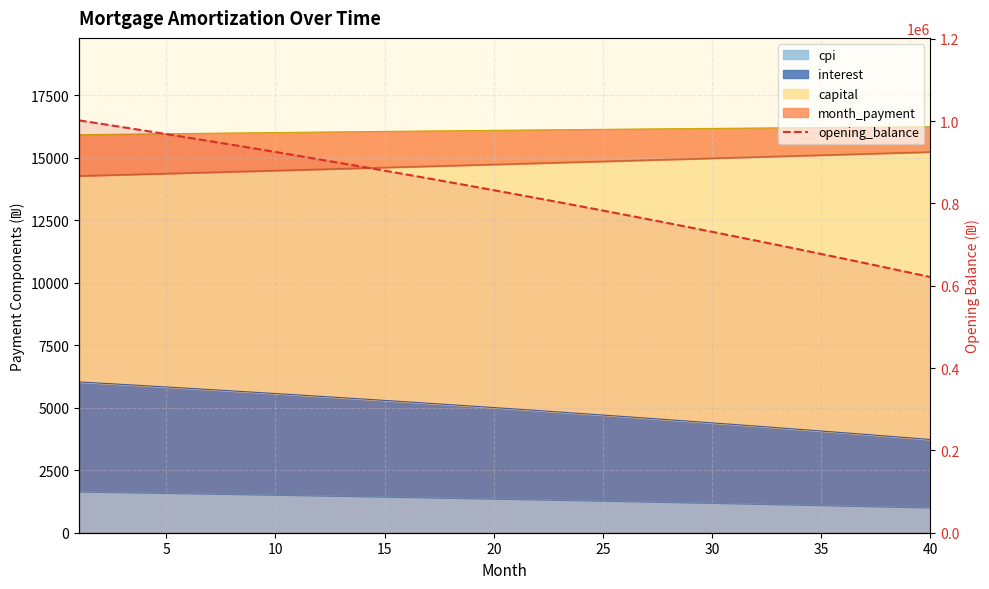

How many data points are less than 832022?

20